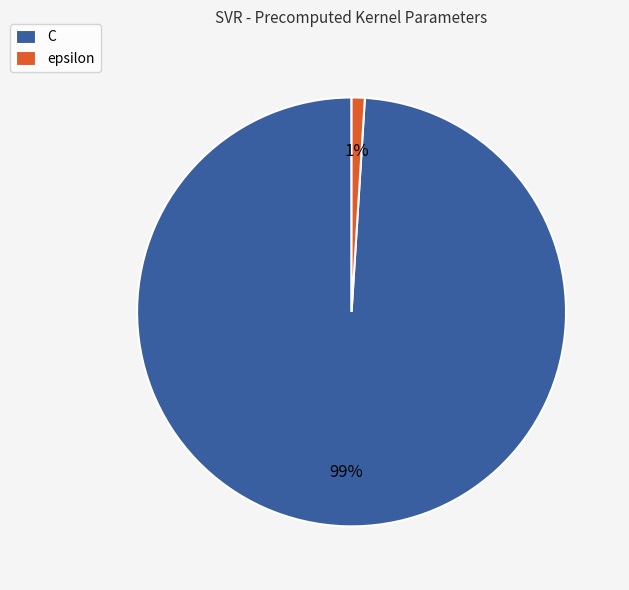

True or false: C accounts for 89% of the total.

False